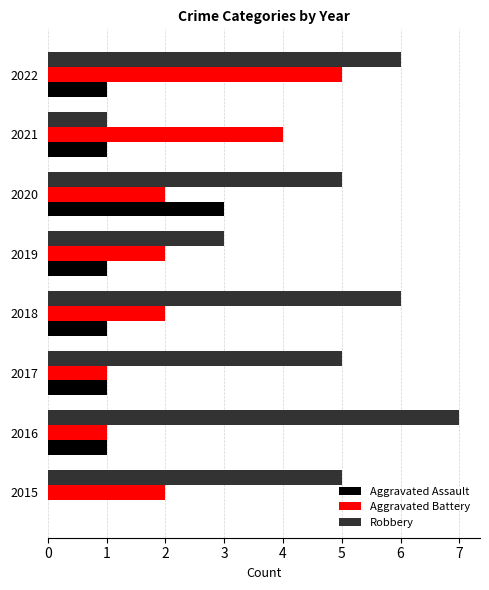

Which series has the largest total across all categories?

Robbery